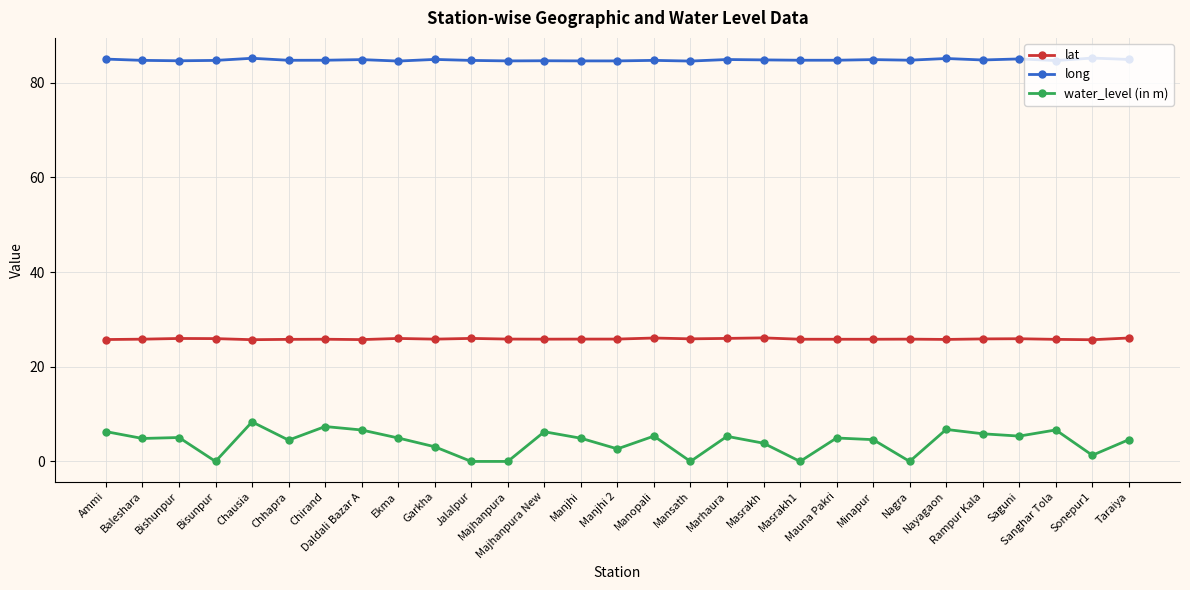

Is this an area chart (filled region under the line)?

No